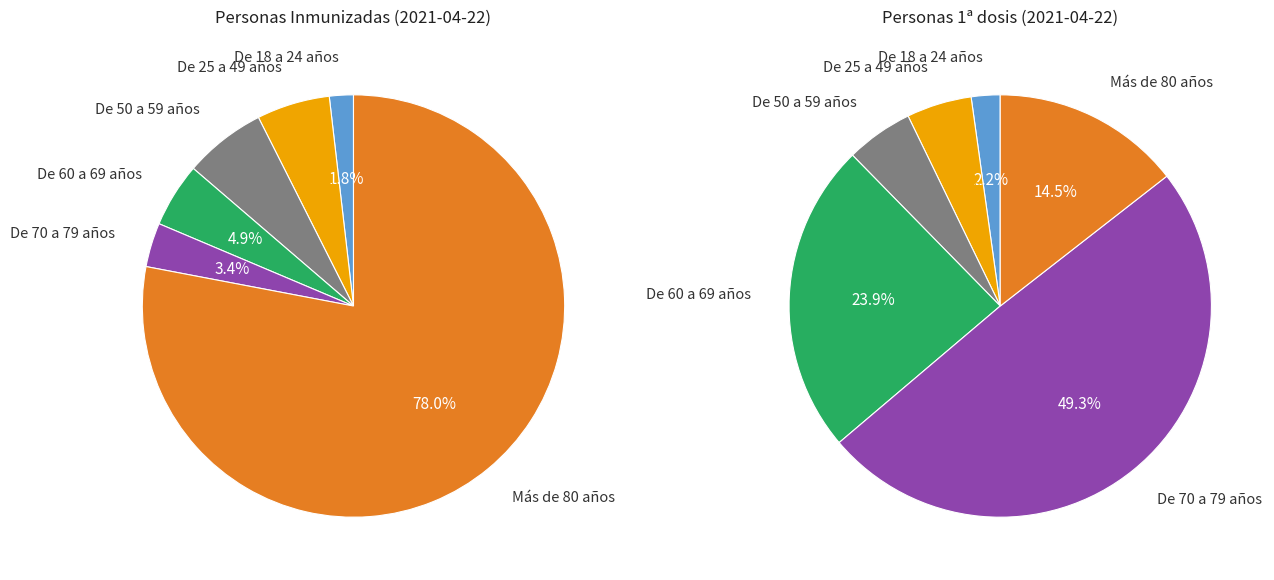

Which slice is the largest?

Más de 80 años